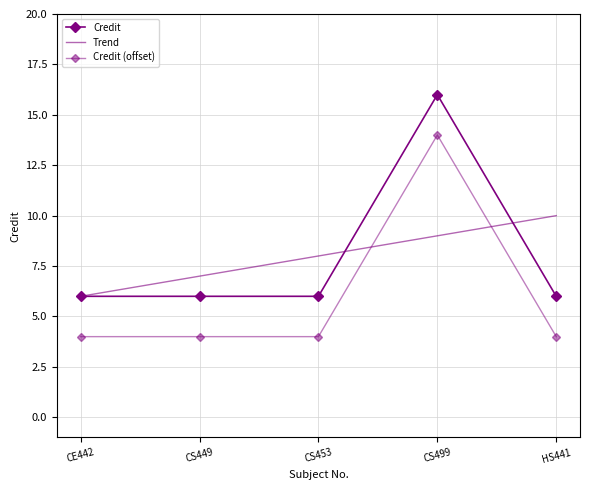

Reading left to right, transcribe all the data shown in this chart.

Credit: 6.0	6.0	6.0	16.0	6.0
Trend: 6.0	7.0	8.0	9.0	10.0
Credit (offset): 4.0	4.0	4.0	14.0	4.0